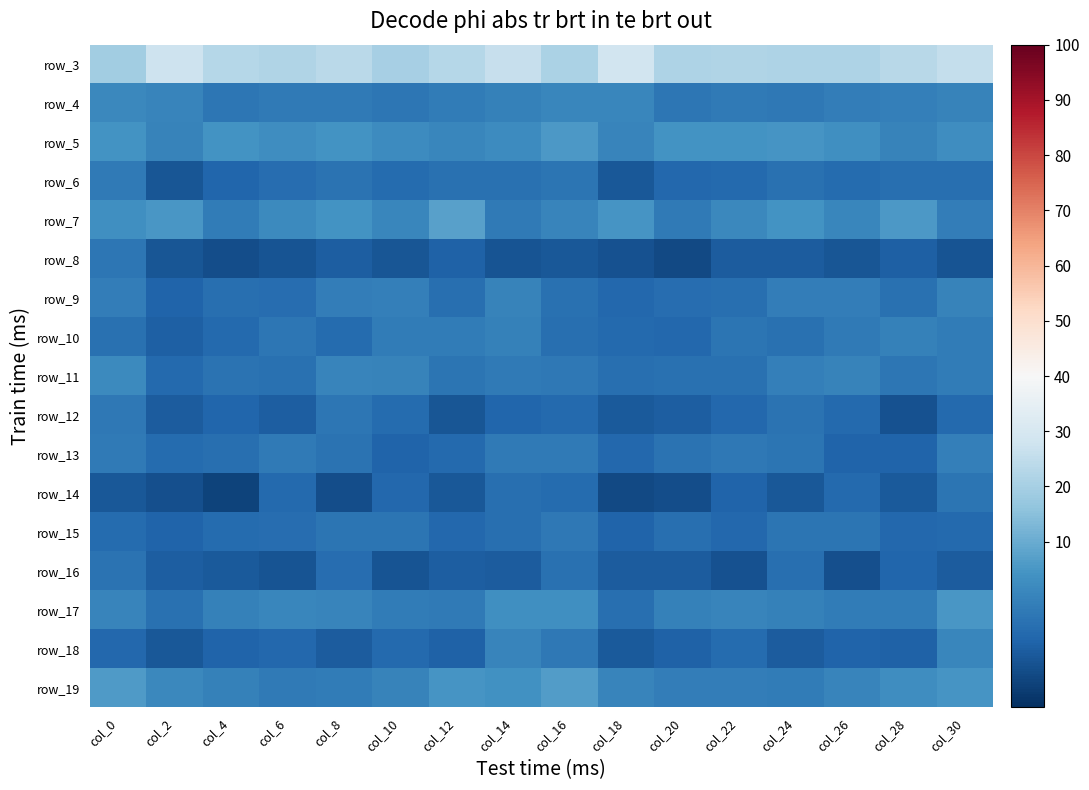

What is the total value across all series at col_22?

-49.7